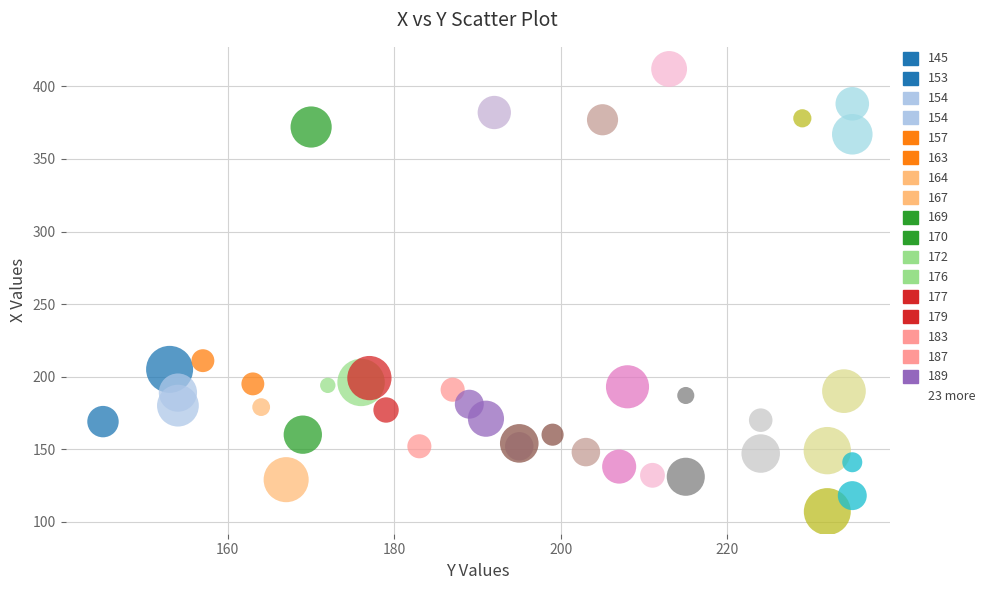

What Y value in the scatter plot is closest to 259?

211